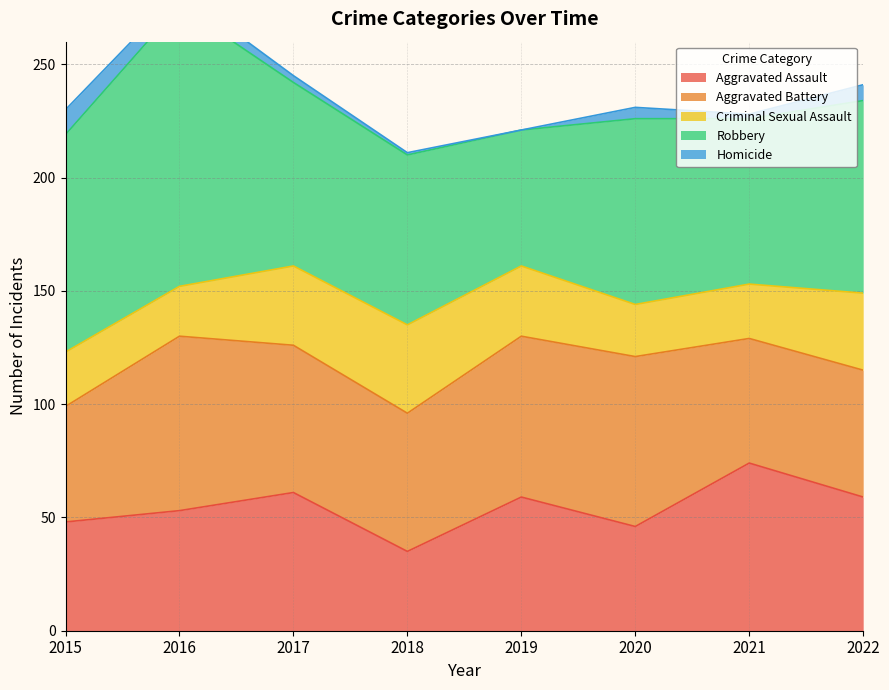

What is the difference between the maximum and minimum values in the Robbery series?

64